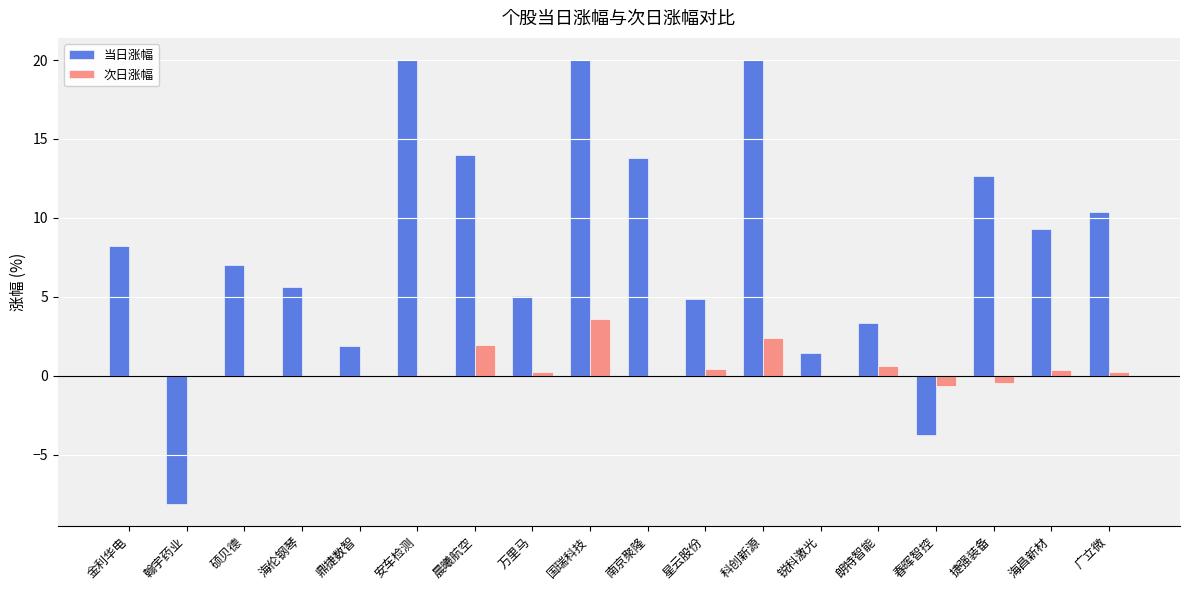

What is the maximum value for 次日涨幅?

3.6